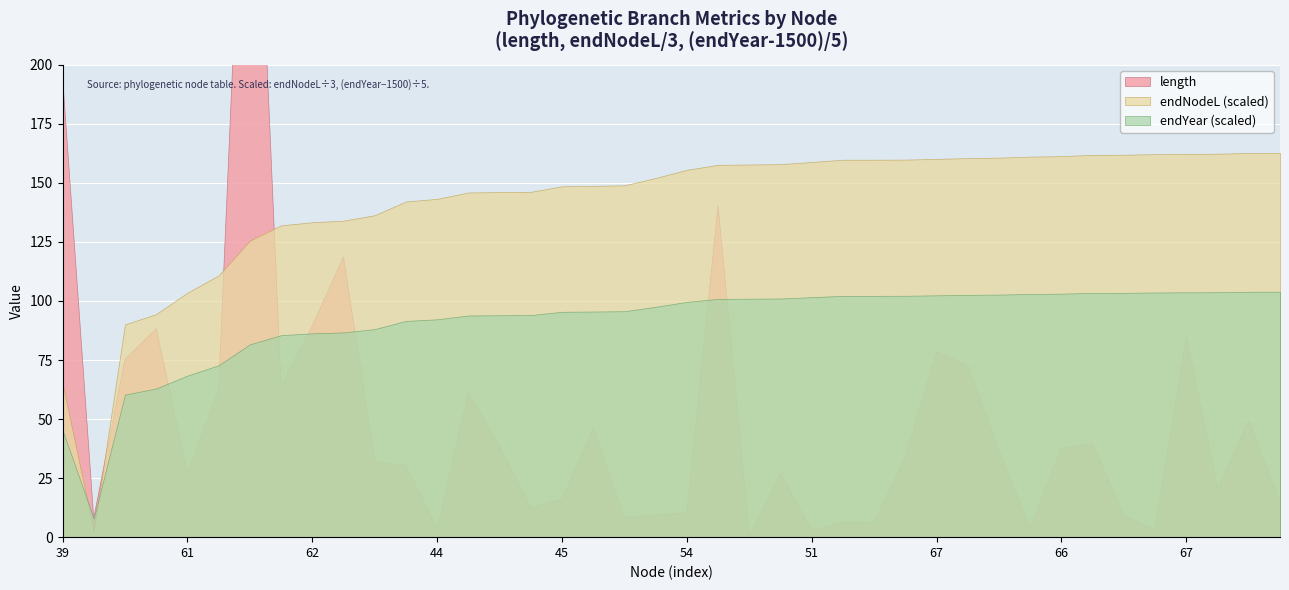

Which label corresponds to the smallest value in the chart?

56